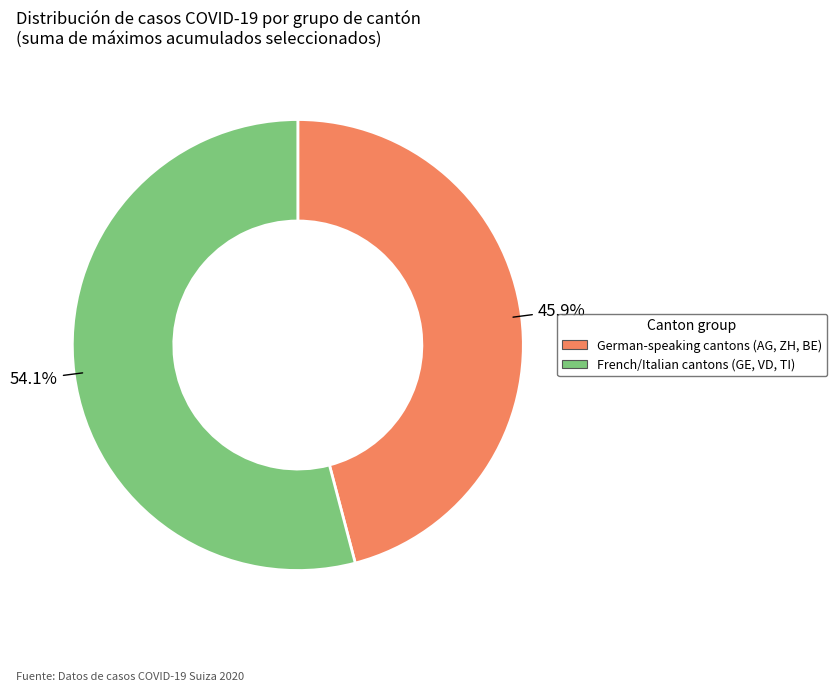

Is there any slice that represents more than half of the pie?

Yes